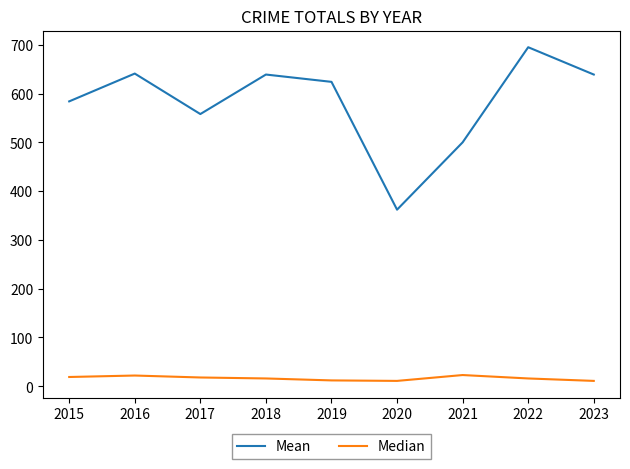

Which series has the widest spread of values?

Mean